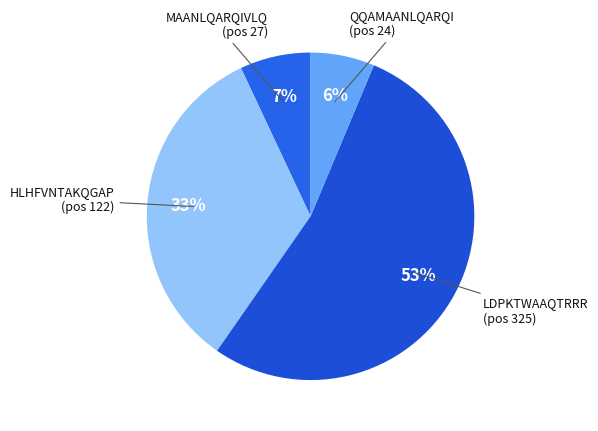

How many segments does this pie chart have?

4